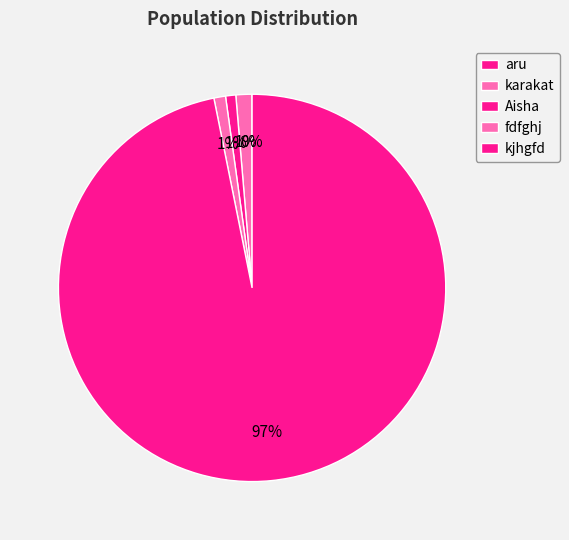

Which category accounts for the majority?

kjhgfd